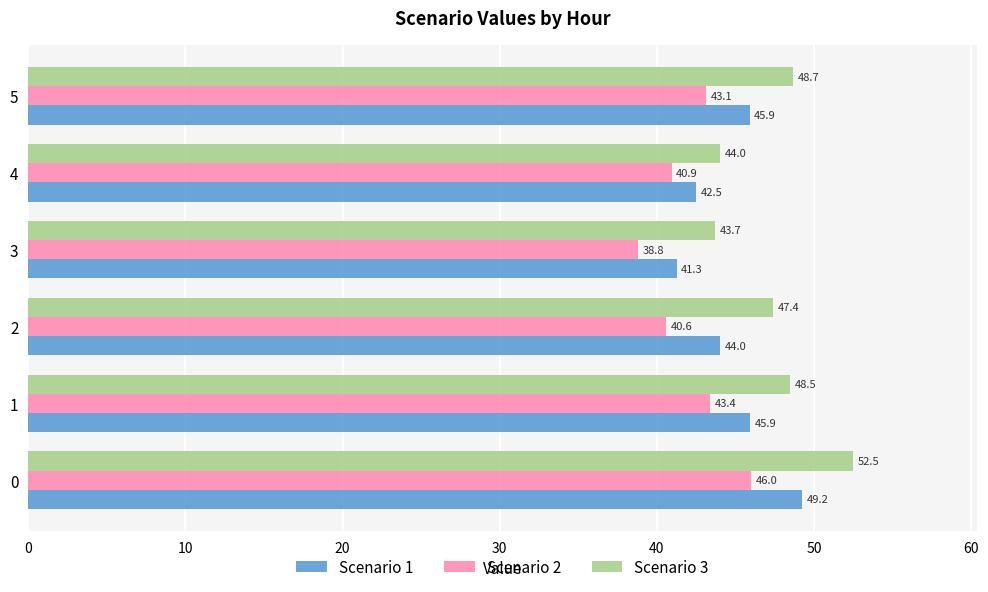

What is the sum of all Scenario 1 values?

268.8